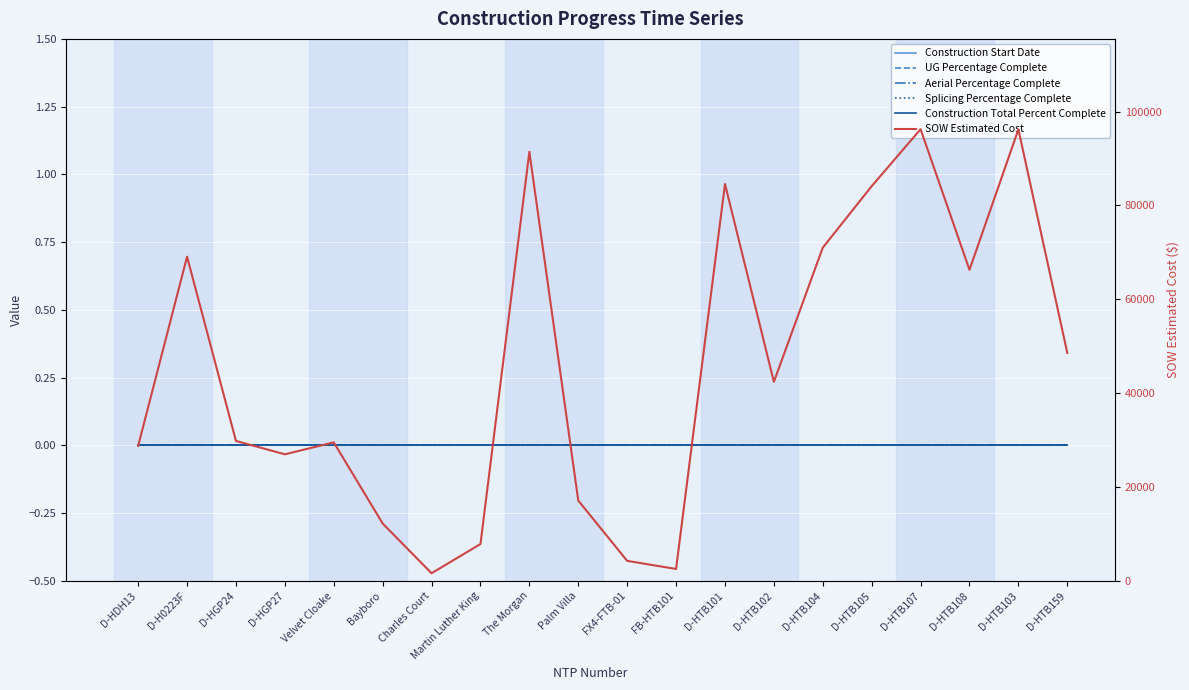

What is the label of the 1st point from the left?

D-HDH13